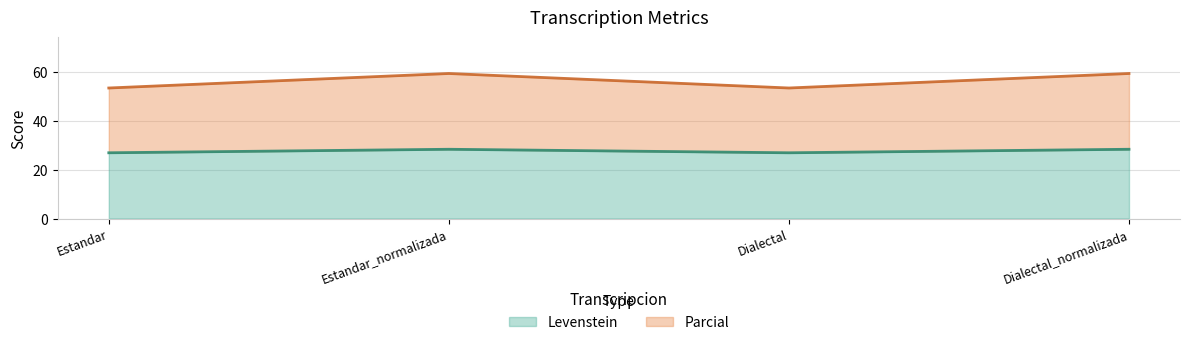

At which category does Levenstein reach its first local valley?

Dialectal